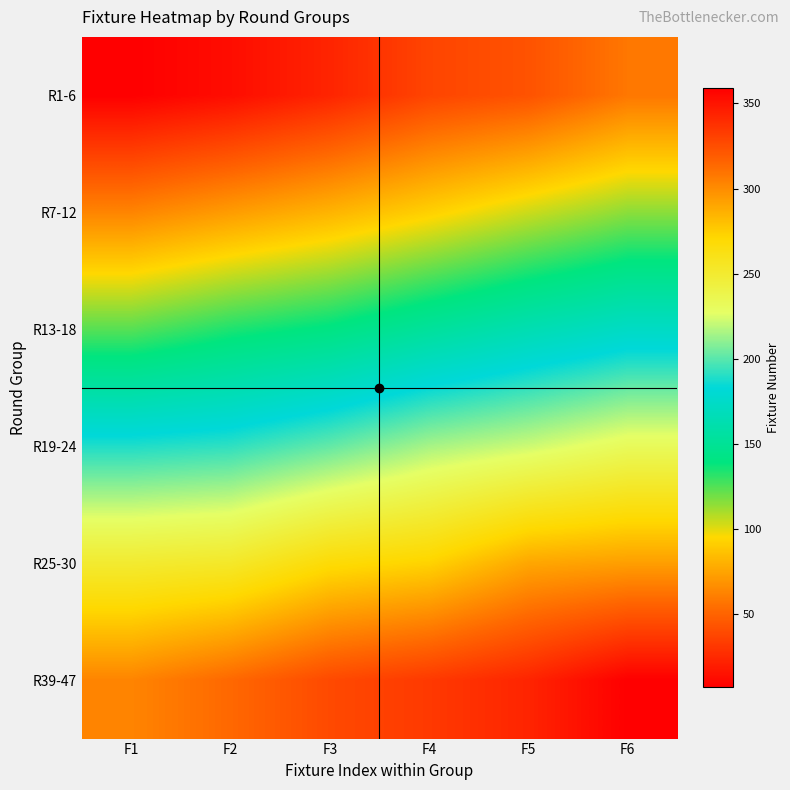

Which series has the largest range (max minus min)?

R39-47